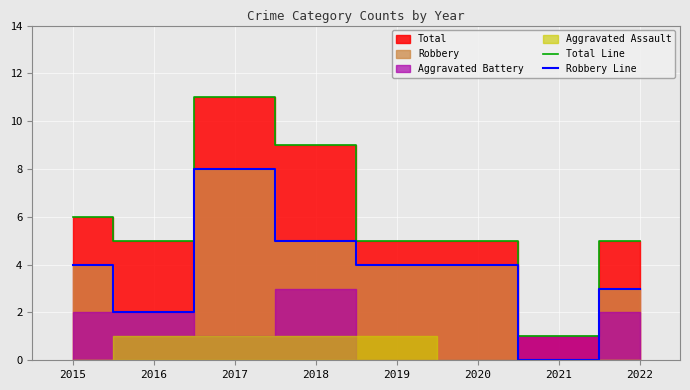

True or false: Robbery Line and Total Line cross at least once.

False